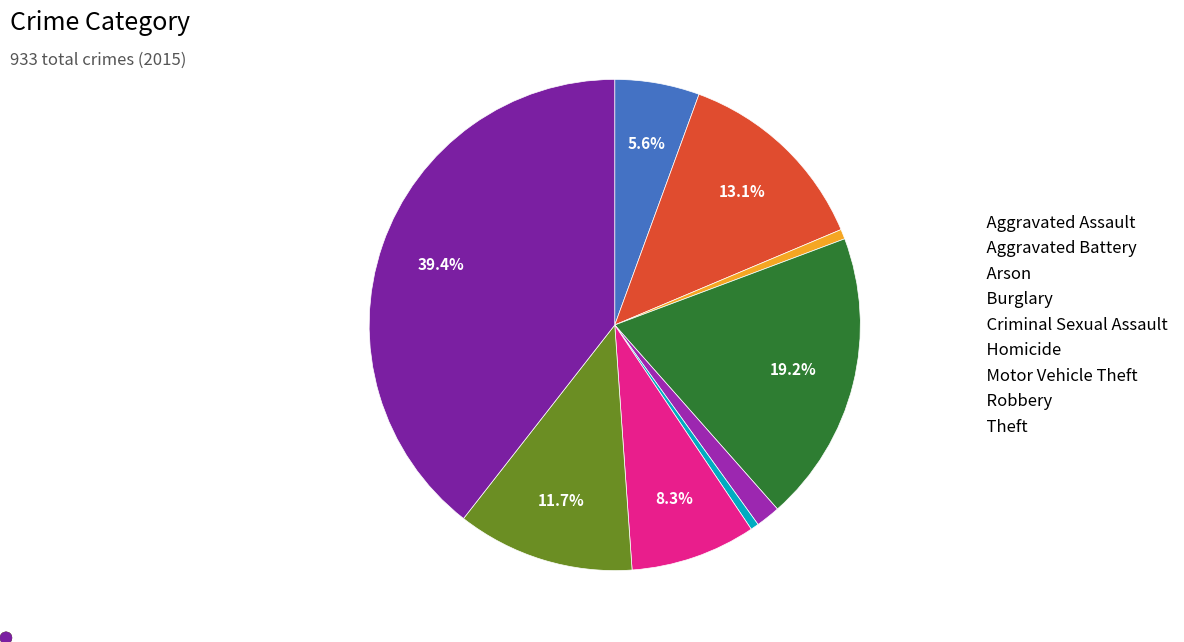

Combined, what portion of the pie is Arson and Aggravated Assault?

6.2%